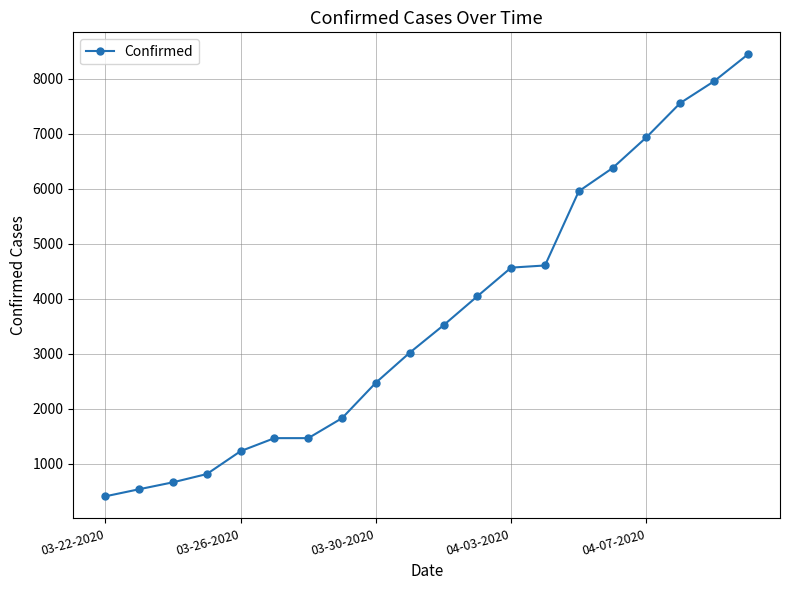

What is the sum of all values?

73857